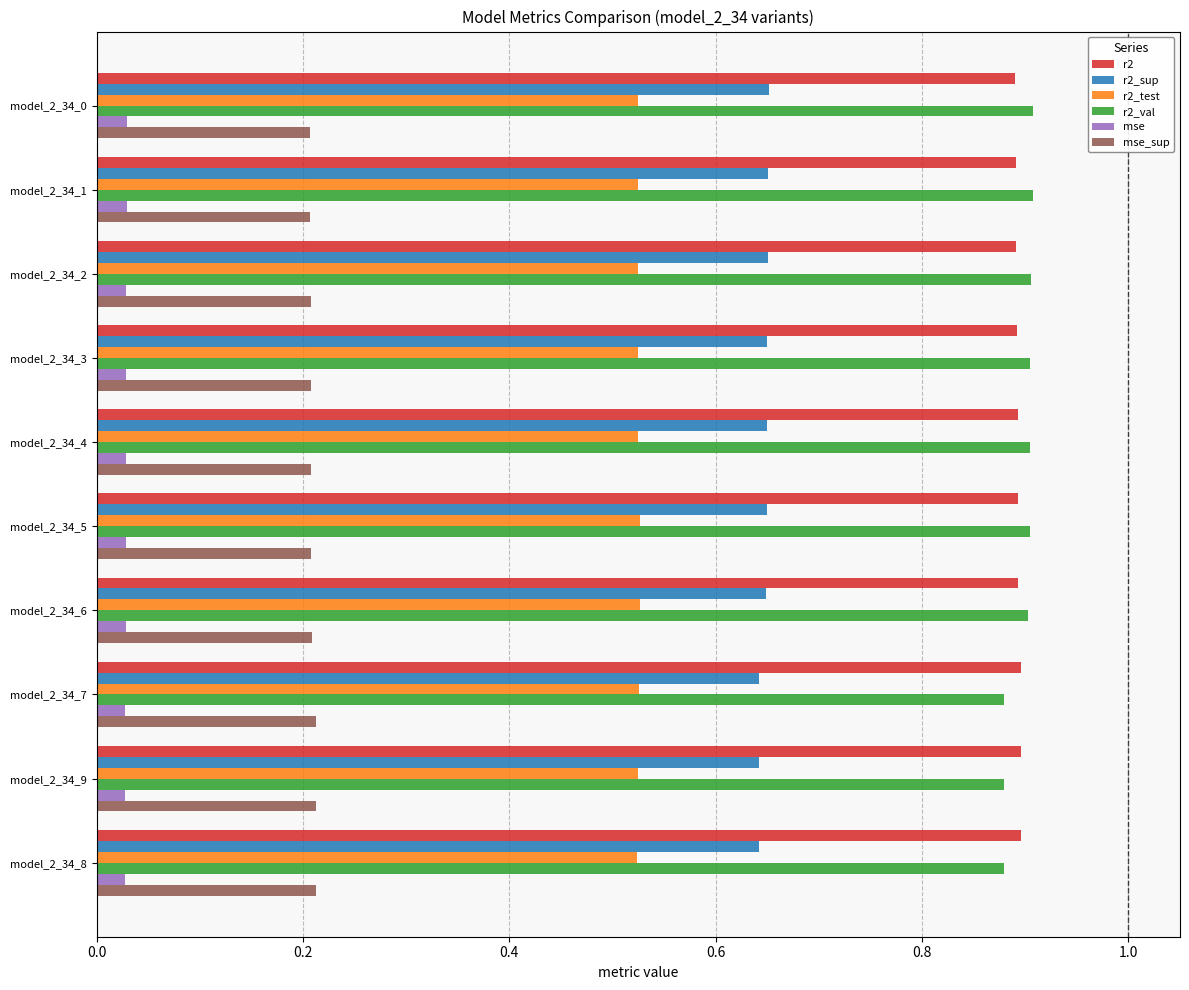

What is the total value across all series at model_2_34_5?

3.2